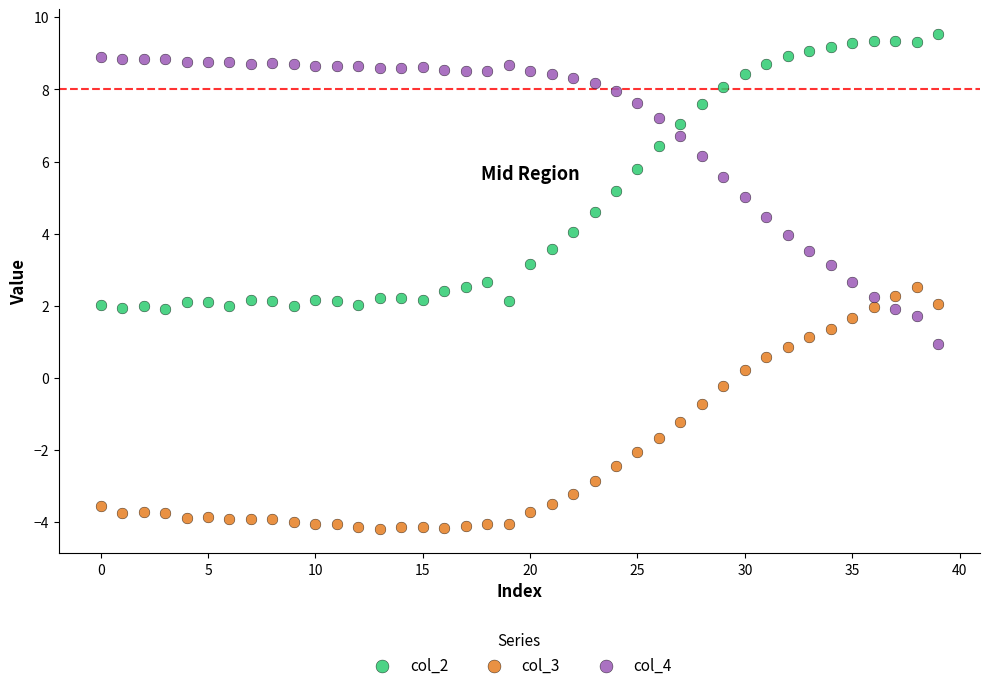

Which series contains the highest Y value?

col_2